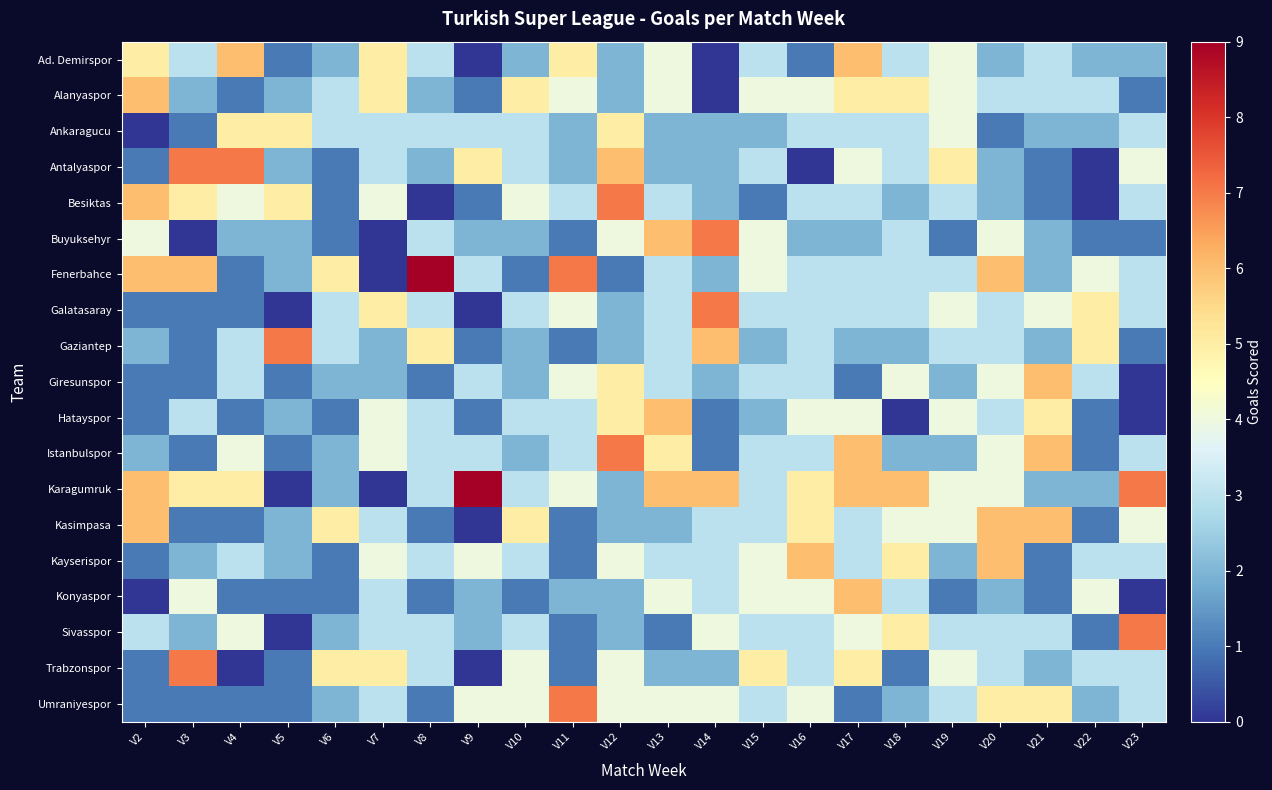

Which series has the widest spread of values?

Fenerbahce